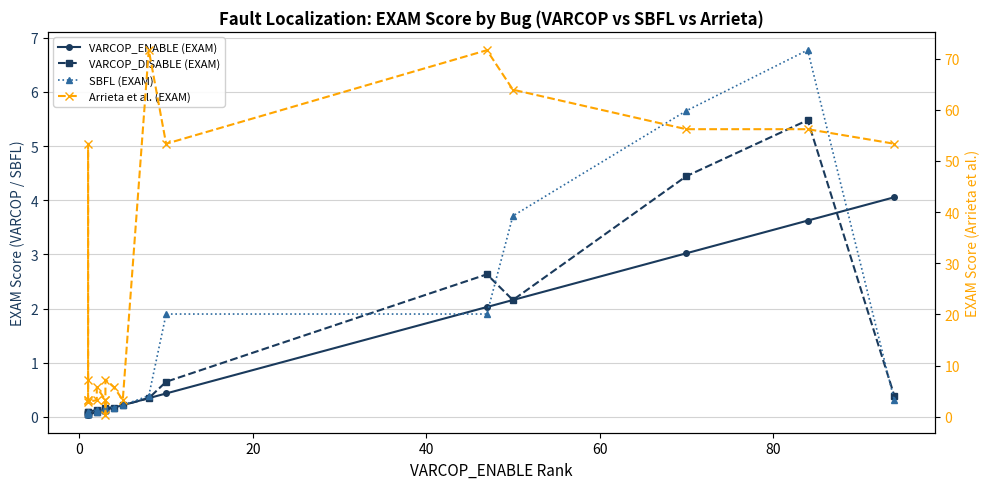

Reading right to left, what are all the values shown in this chart?

VARCOP_ENABLE (EXAM): 4.1	3.6	3.0	2.2	2.0	0.4	0.3	0.2	0.2	0.1	0.1	0.1	0.1	0.1	0.1	0.0	0.0	0.0	0.0	0.0
VARCOP_DISABLE (EXAM): 0.4	5.5	4.4	2.2	2.6	0.6	0.3	0.2	0.2	0.2	0.1	0.1	0.1	0.1	0.1	0.1	0.0	0.0	0.1	0.0
SBFL (EXAM): 0.3	6.8	5.7	3.7	1.9	1.9	0.4	0.2	0.2	0.2	0.1	0.2	0.1	0.1	0.1	0.1	0.0	0.0	0.1	0.0
Arrieta et al. (EXAM): 53.4	56.2	56.2	63.9	71.7	53.4	71.7	3.3	5.7	7.2	0.4	3.3	3.3	5.7	3.3	2.9	3.3	53.4	7.2	3.3